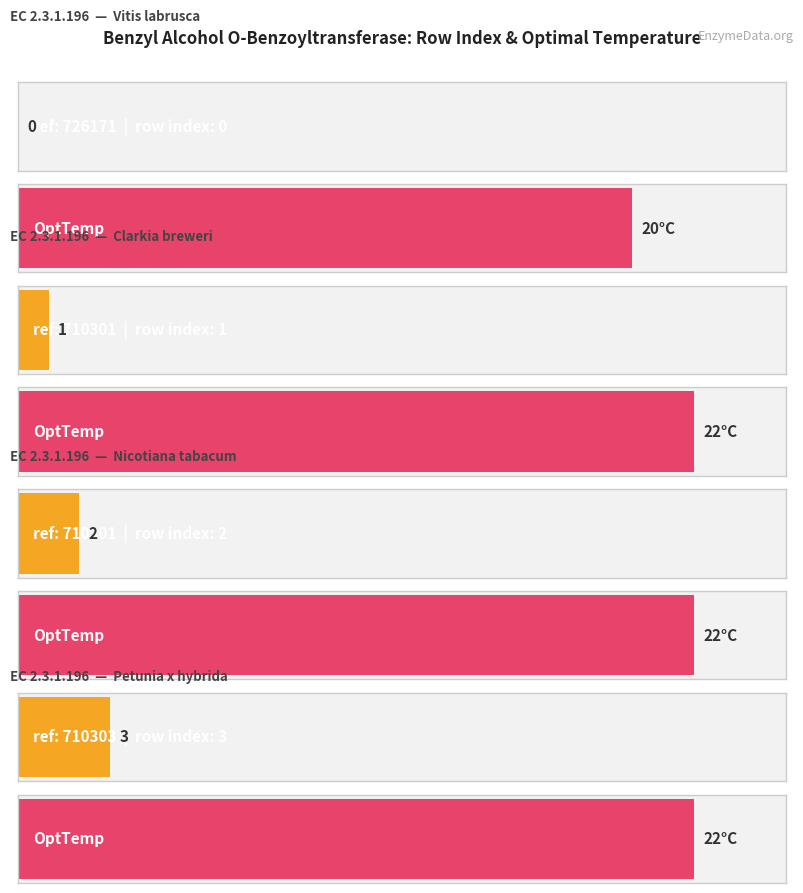

List the labels in order of col_0 value, largest first.

710303, 710301, 710301, 726171